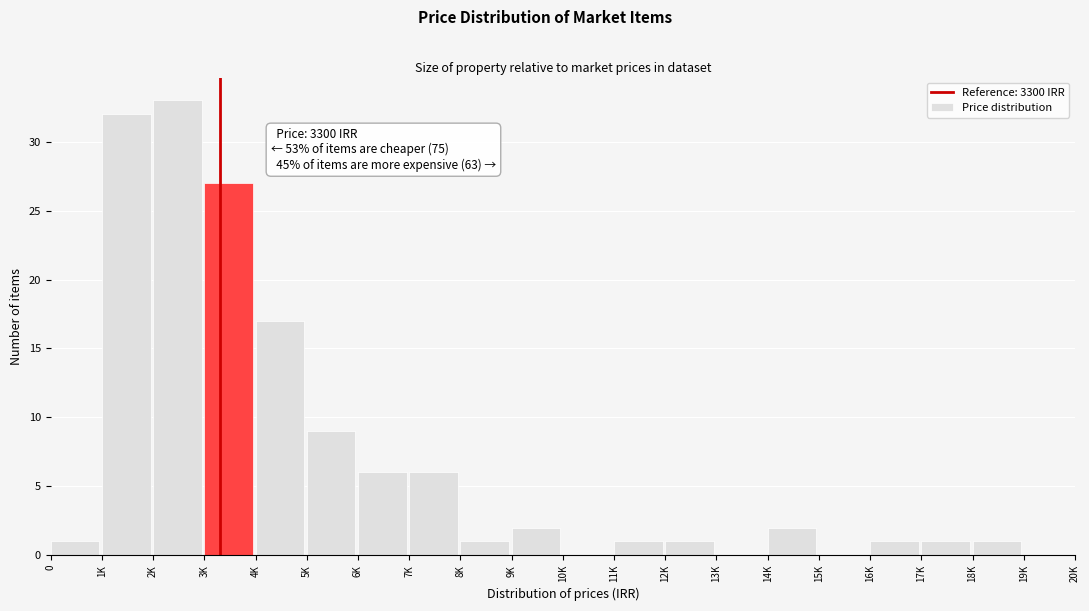

Reading left to right, extract all data points from this chart.

0=1	1K=32	2K=33	3K=27	4K=17	5K=9	6K=6	7K=6	8K=1	9K=2	10K=0	11K=1	12K=1	13K=0	14K=2	15K=0	16K=1	17K=1	18K=1	19K=0